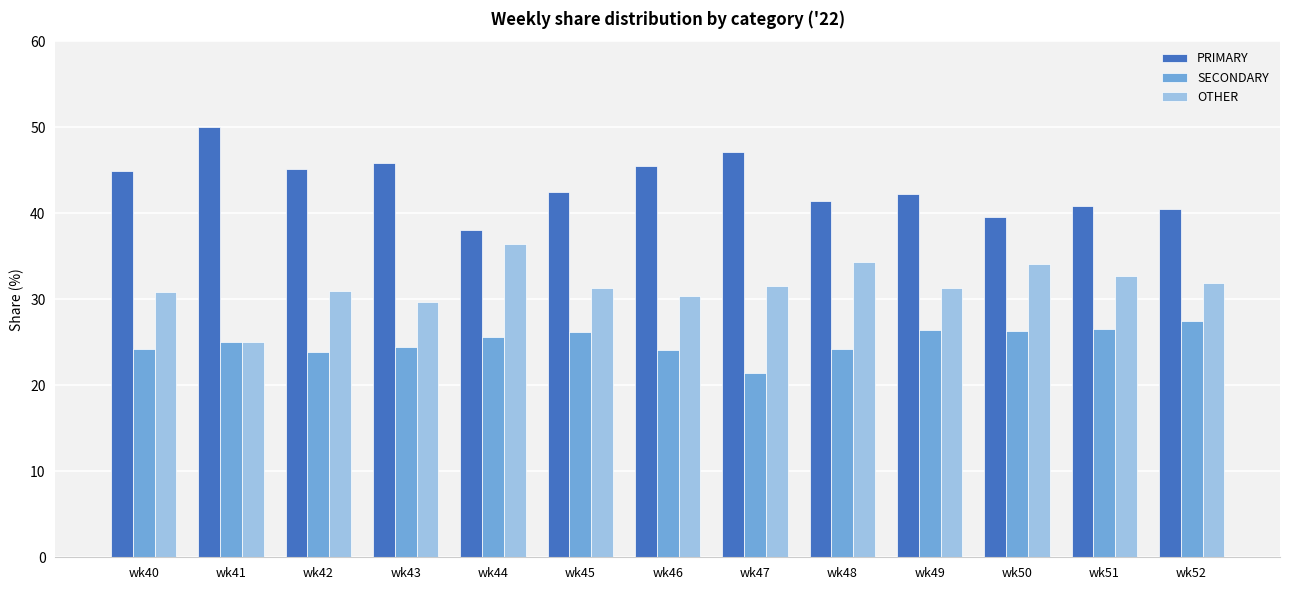

What is the total value across all series at wk46?

100.0